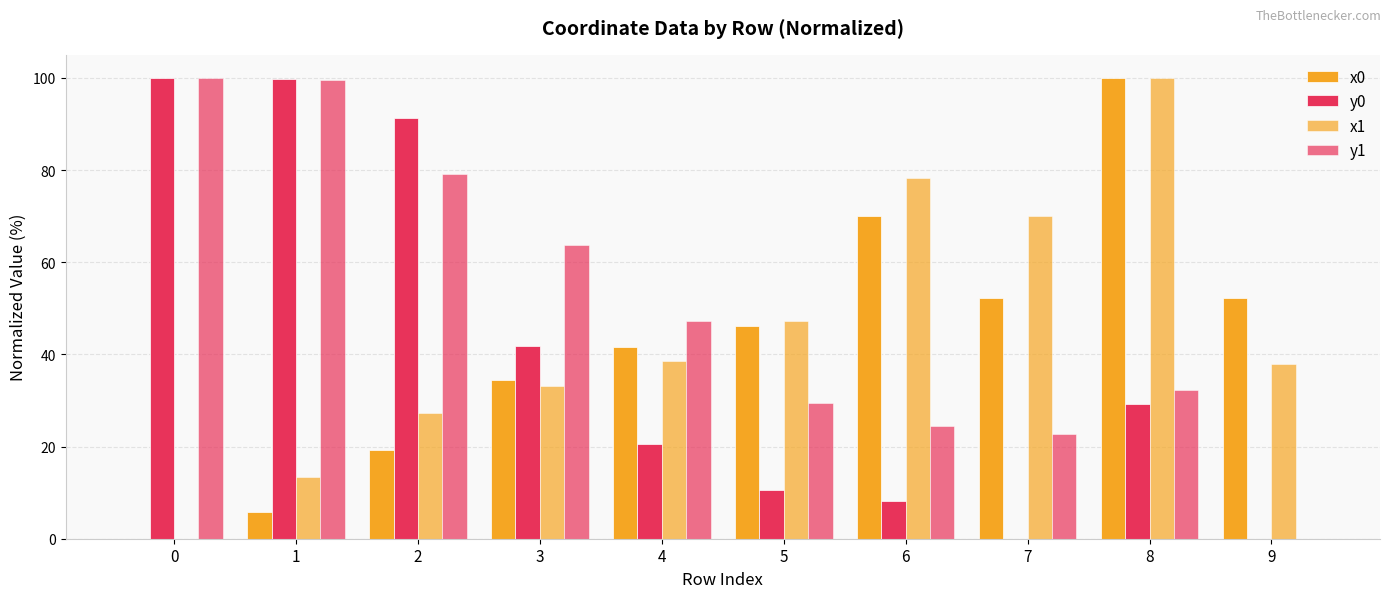

How many groups of bars are there?

10